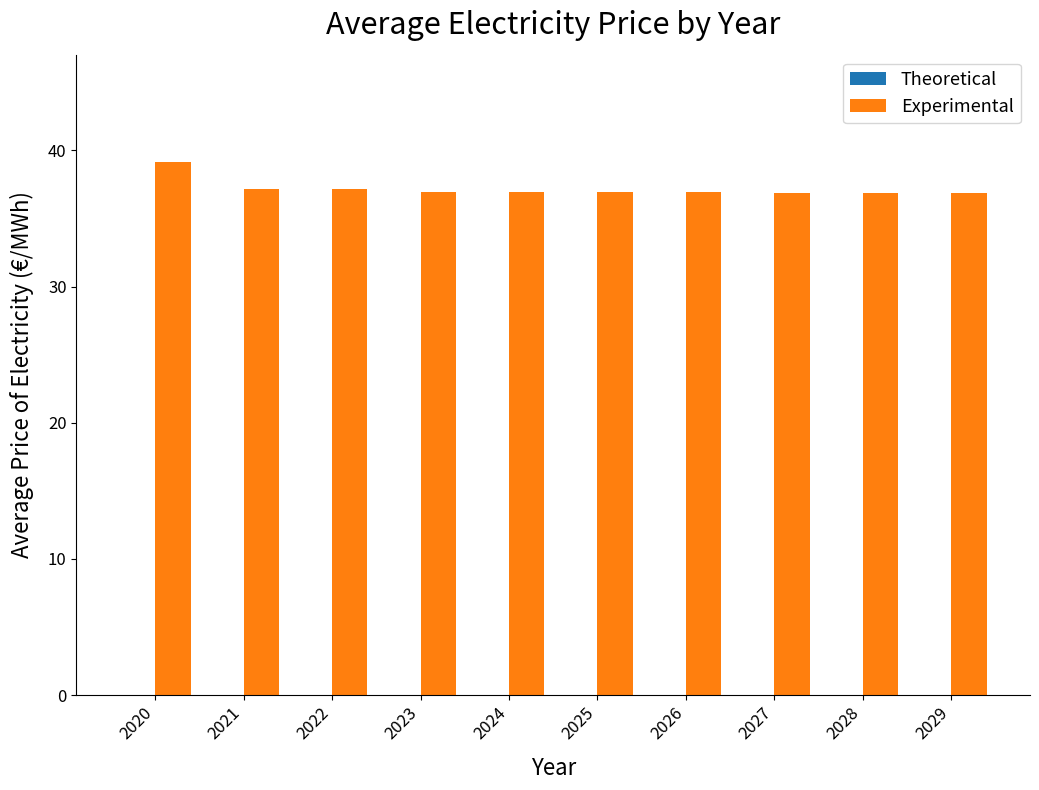

How many bars are there in total?

10